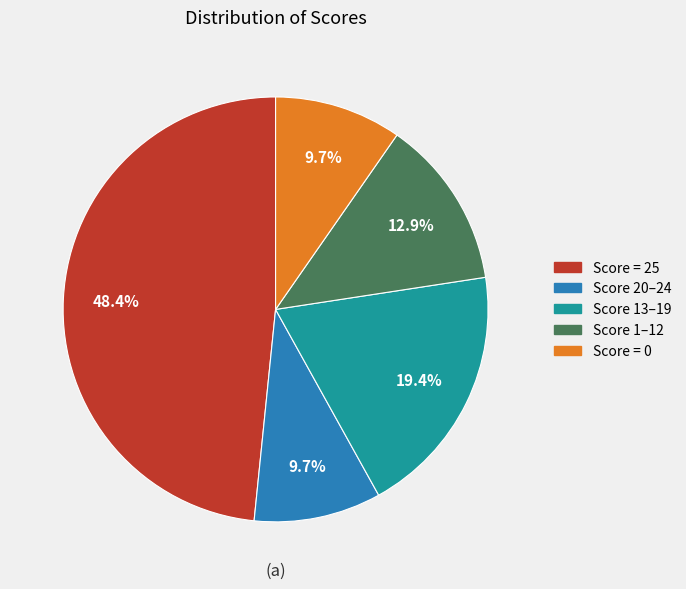

To the nearest percent, what is the average slice percentage?

20%